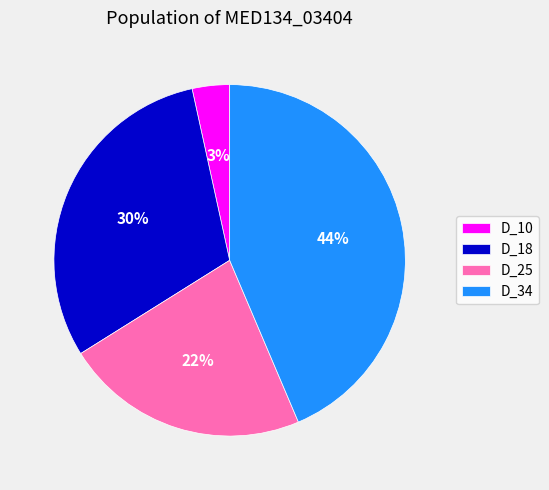

To the nearest percent, what is the average slice percentage?

25%